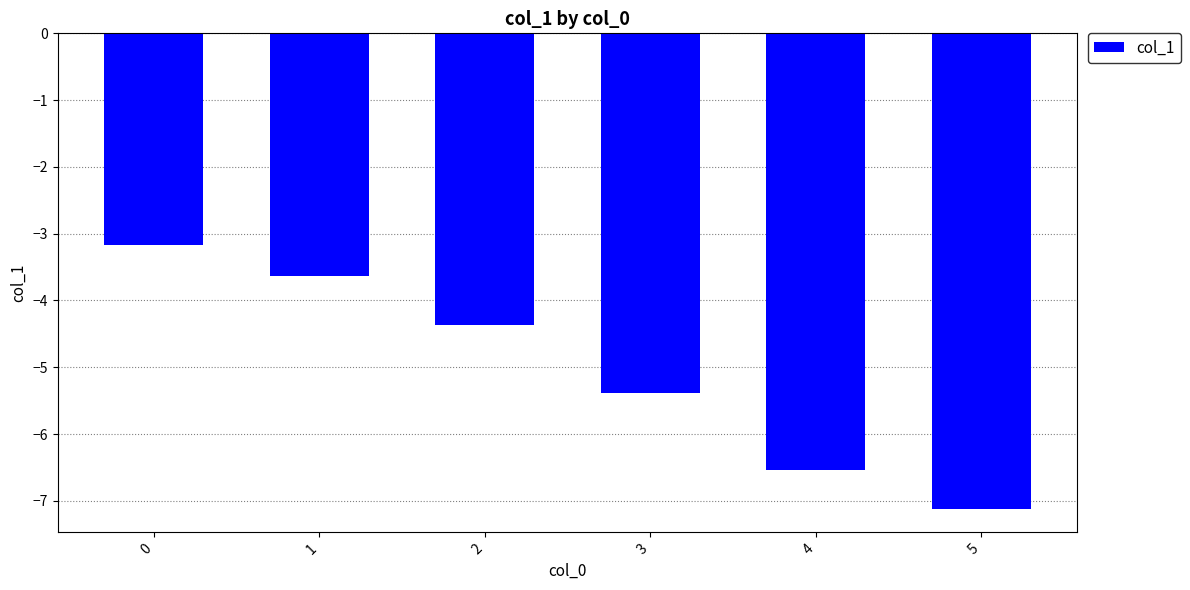

Between 3 and 4, which is larger?

3